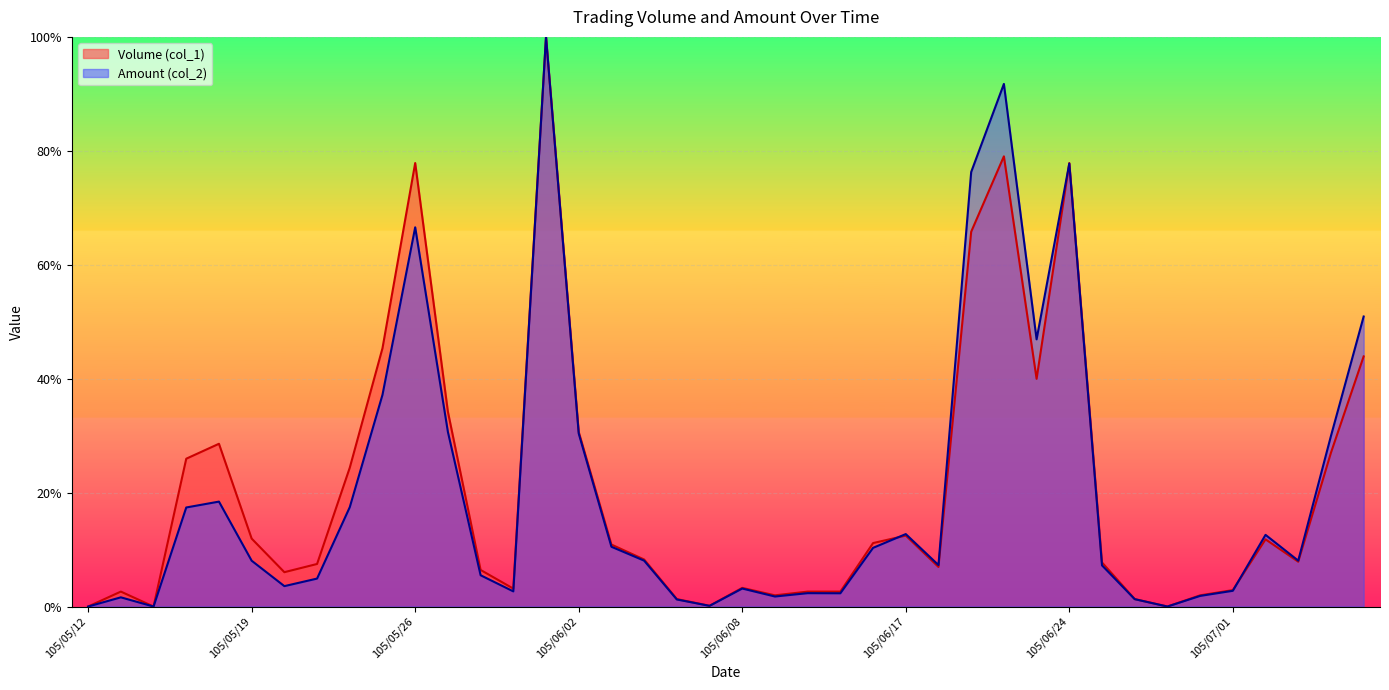

What are all the series names shown in the legend?

Volume (col_1), Amount (col_2)